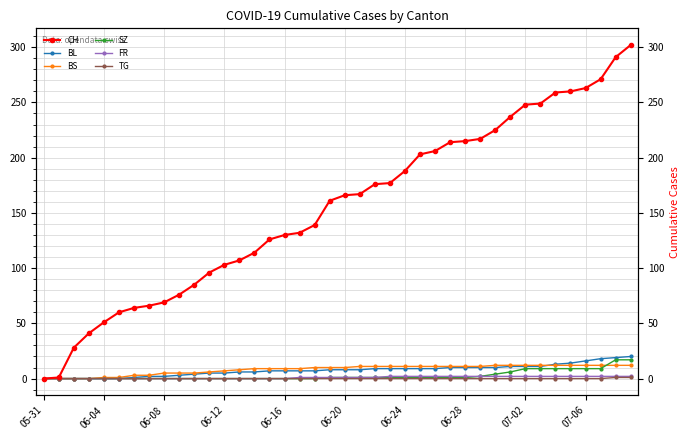

True or false: BS and FR cross at least once.

False